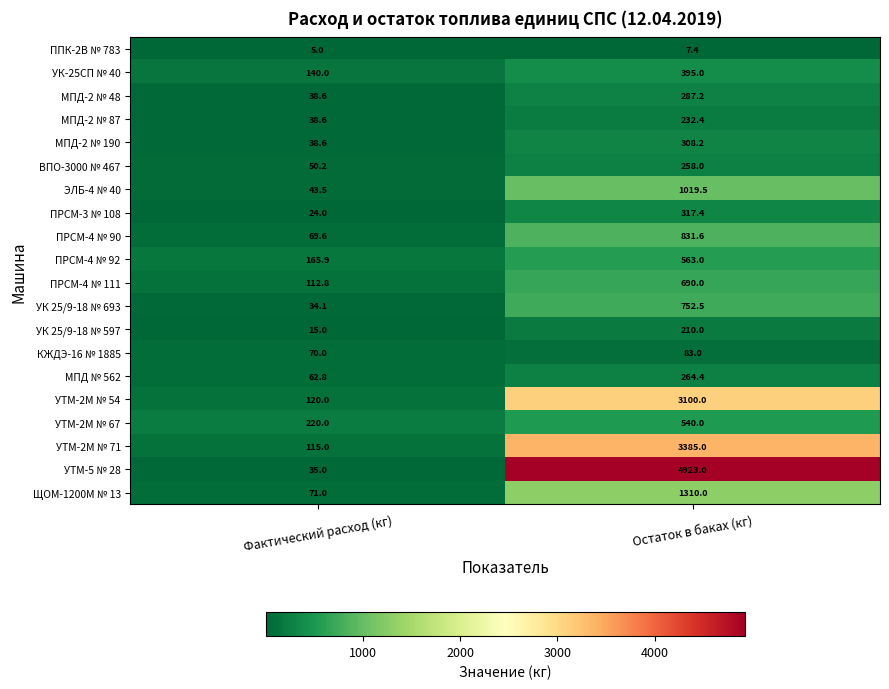

Is it true that ПРСМ-4 № 111 equals 62.1 at Фактический расход (кг)?

False